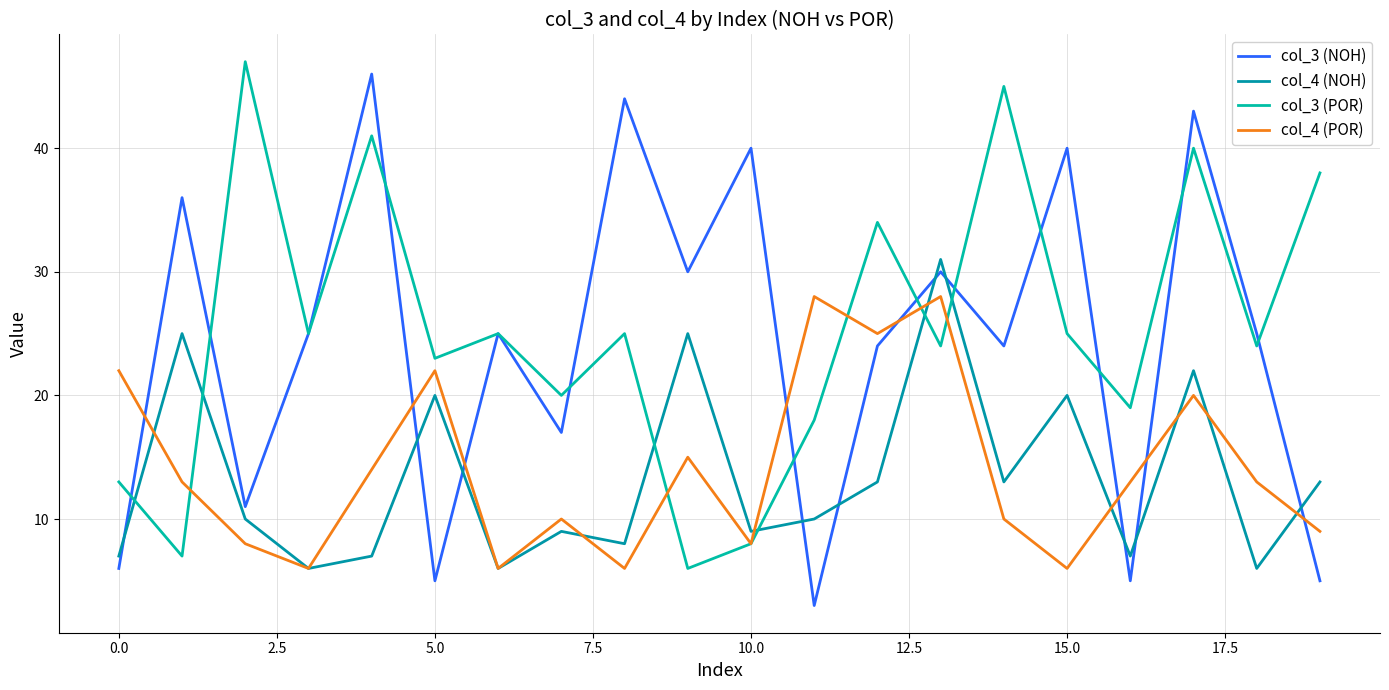

After their last crossing, which series has the higher values: col_3 (POR) or col_4 (NOH)?

col_3 (POR)